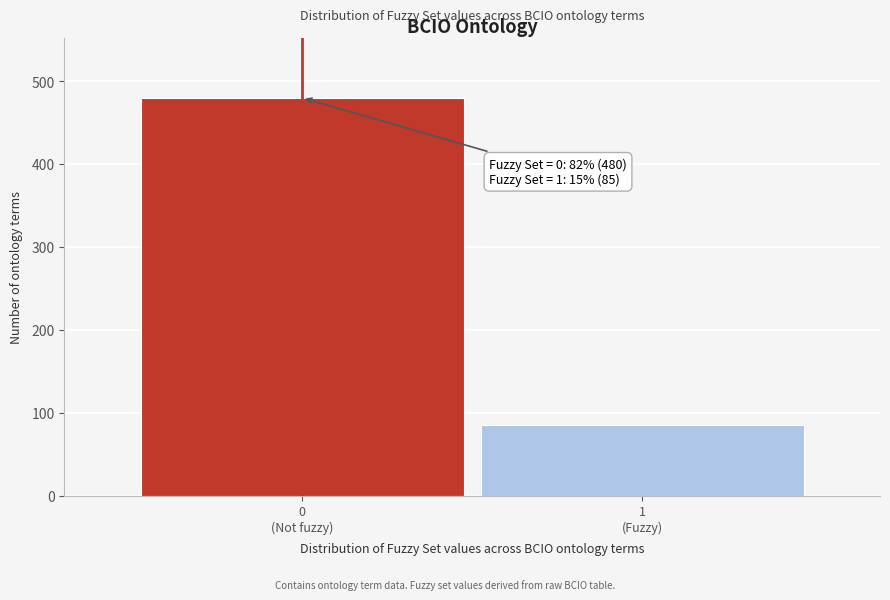

Reading left to right, list all the values displayed in this chart.

480	85